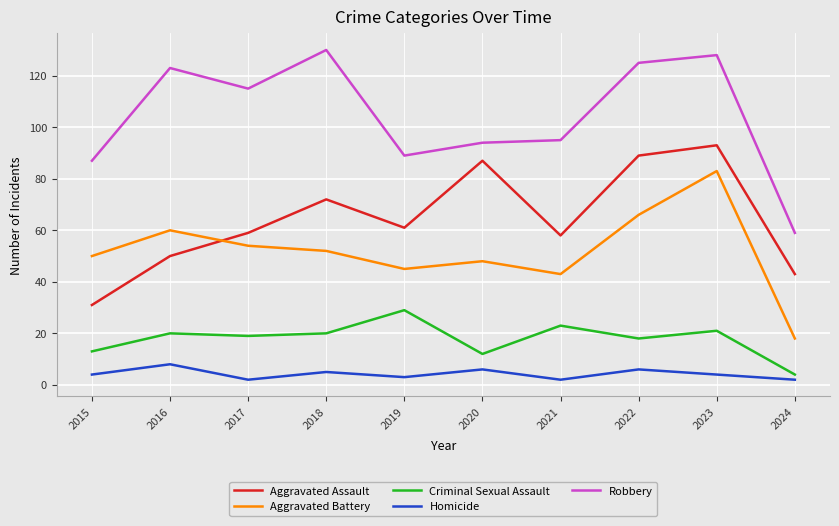

True or false: Criminal Sexual Assault has more than 1 interior local peaks.

True